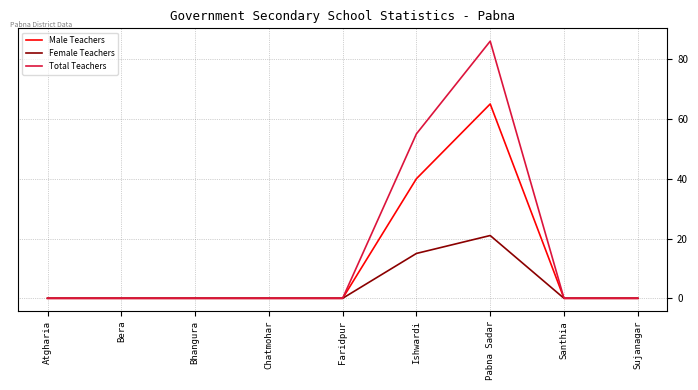

What is the sum of all Male Teachers values?

105